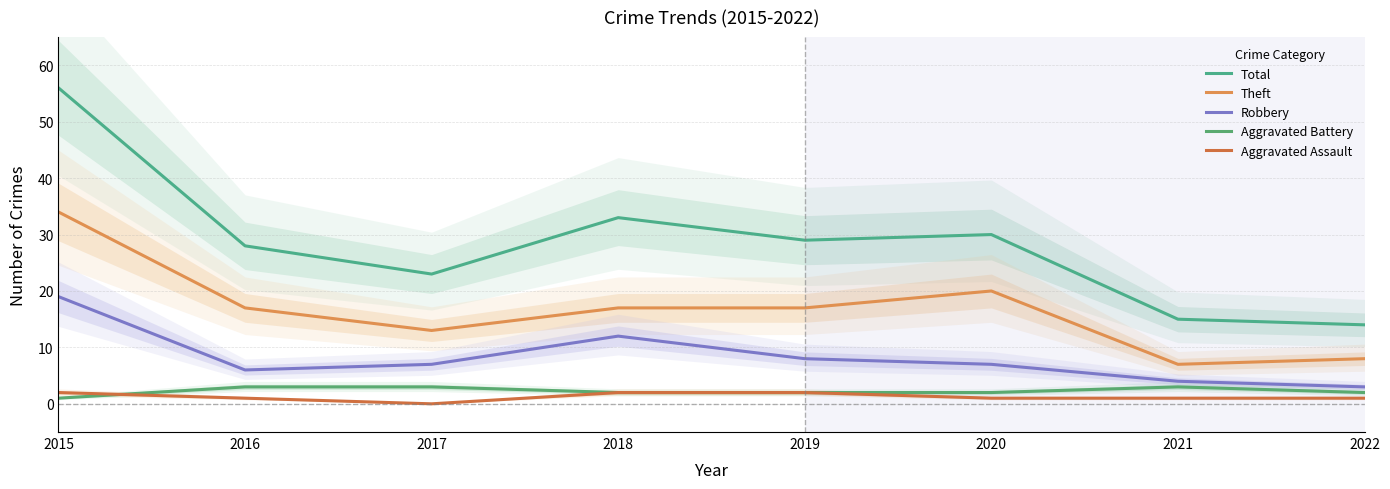

What is the sum of all Theft values?

133